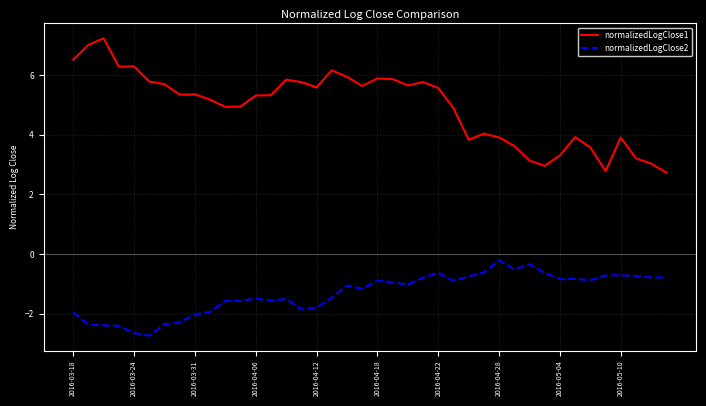

What is the maximum value for normalizedLogClose1?

7.2